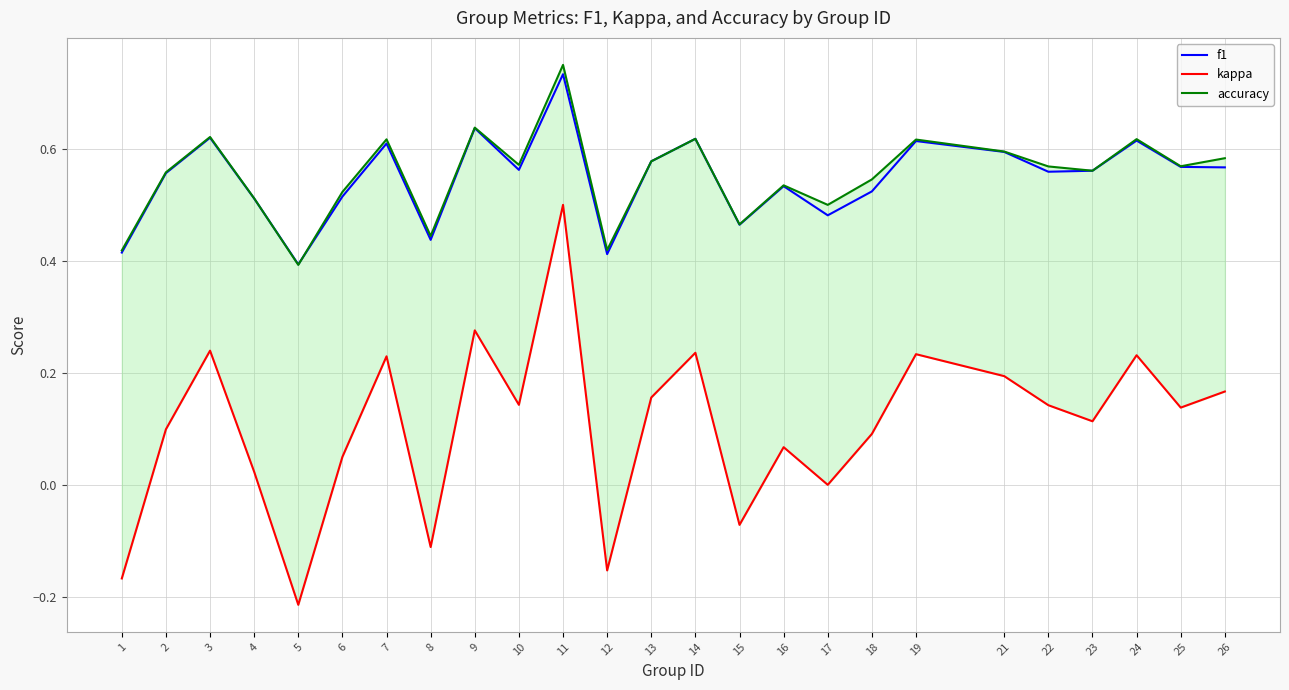

At which label is kappa closest to 0?

17